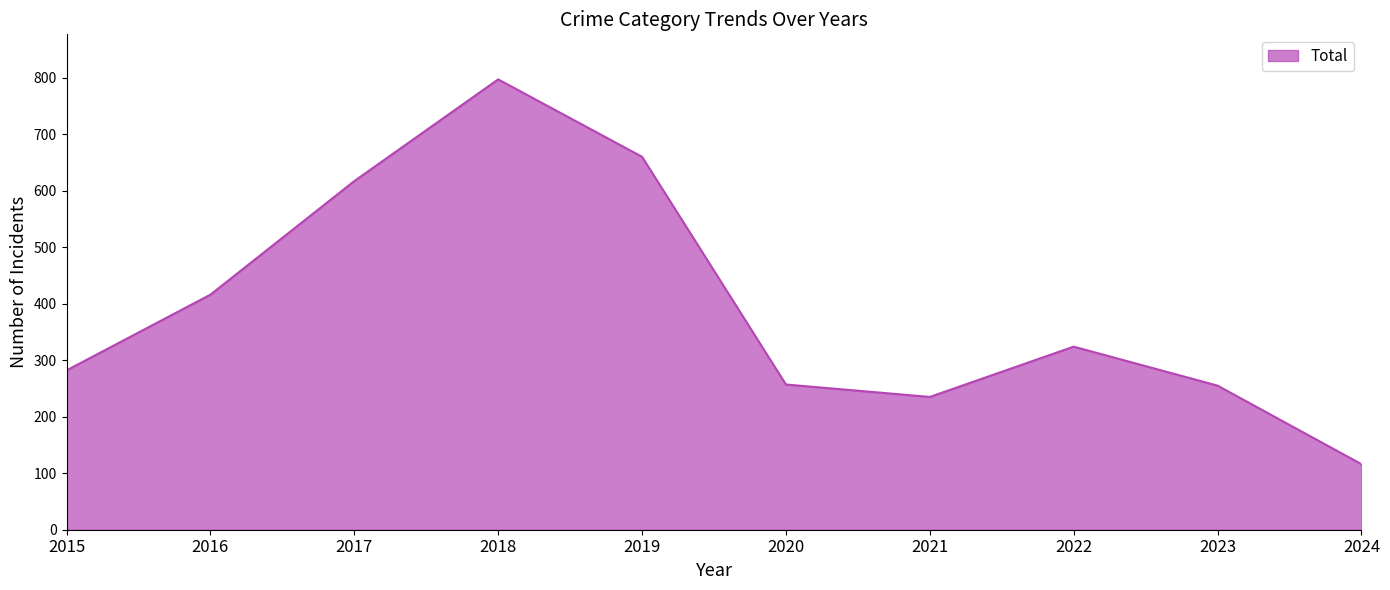

What is the difference between the maximum and minimum values?

681